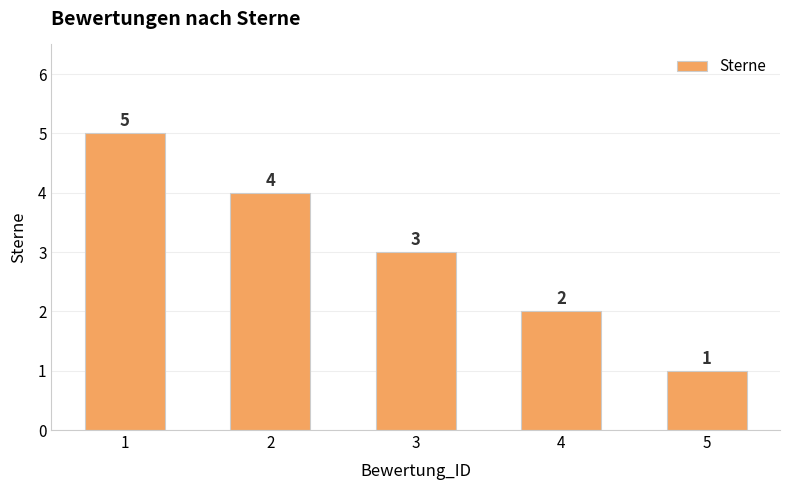

How many data points are less than 3?

2